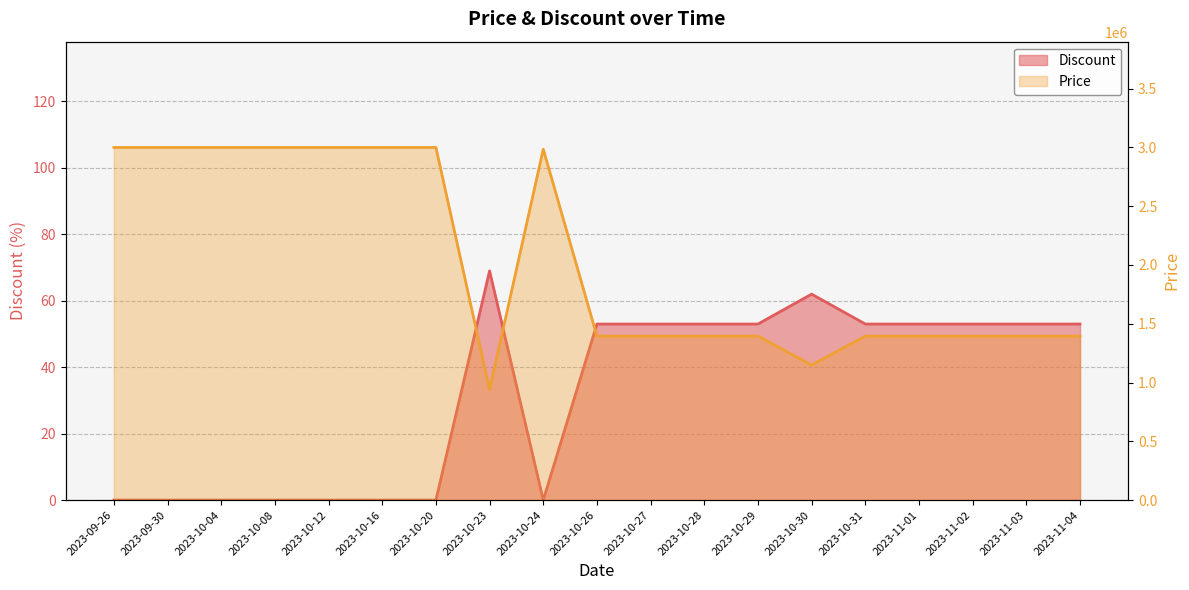

Which has a higher value, 2023-09-26 or 2023-10-31?

2023-10-31